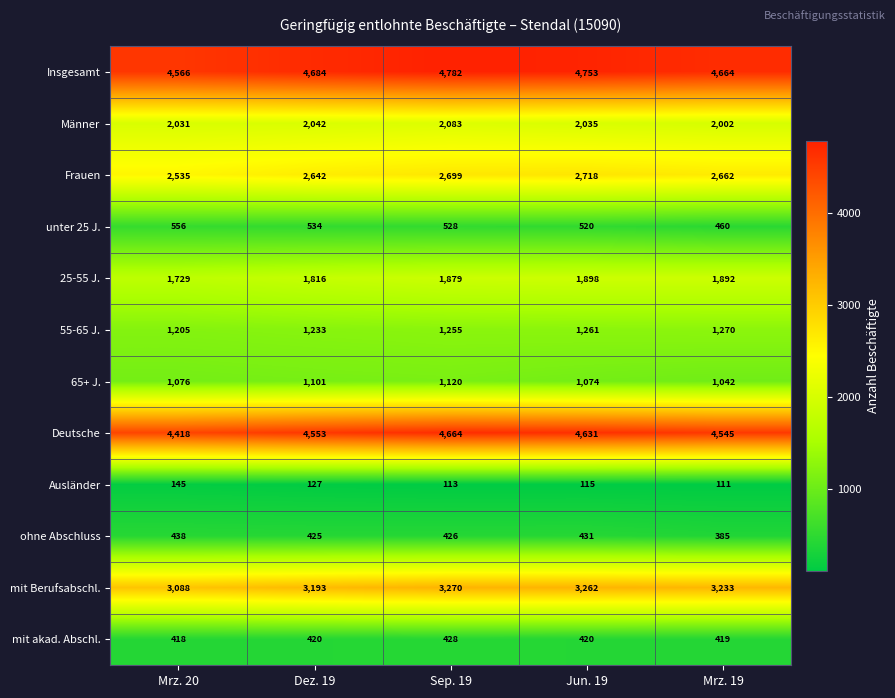

Which category has the highest value in the Ausländer series?

Mrz. 20